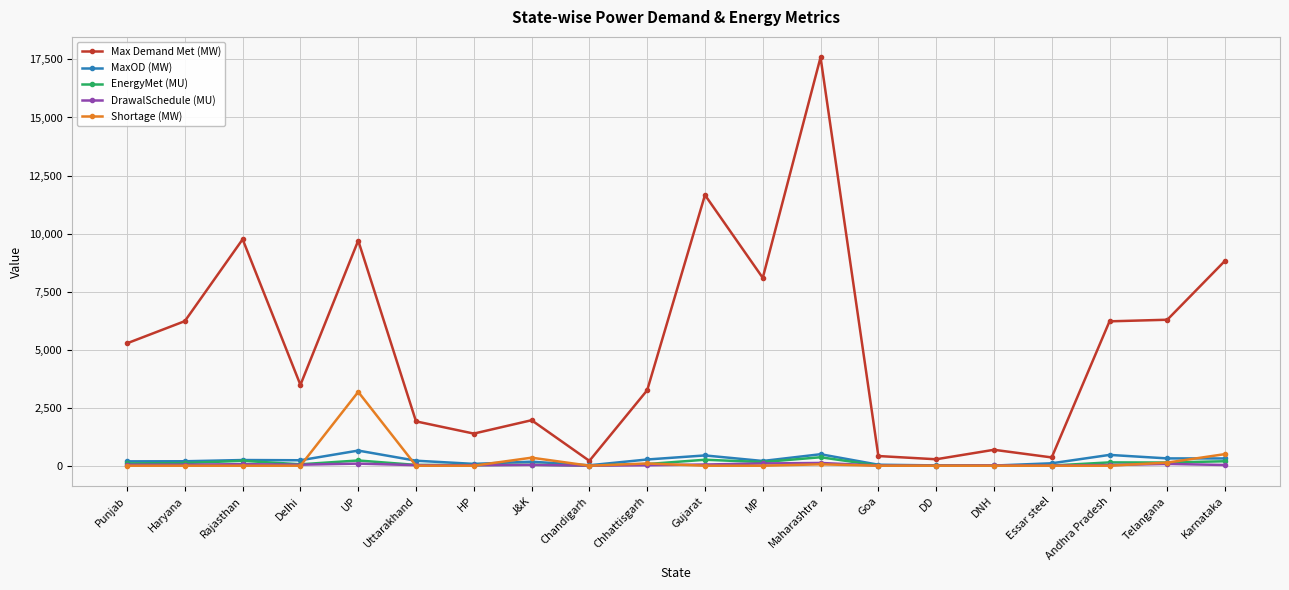

What is the spread (max minus min) of values at Essar steel?

357.0